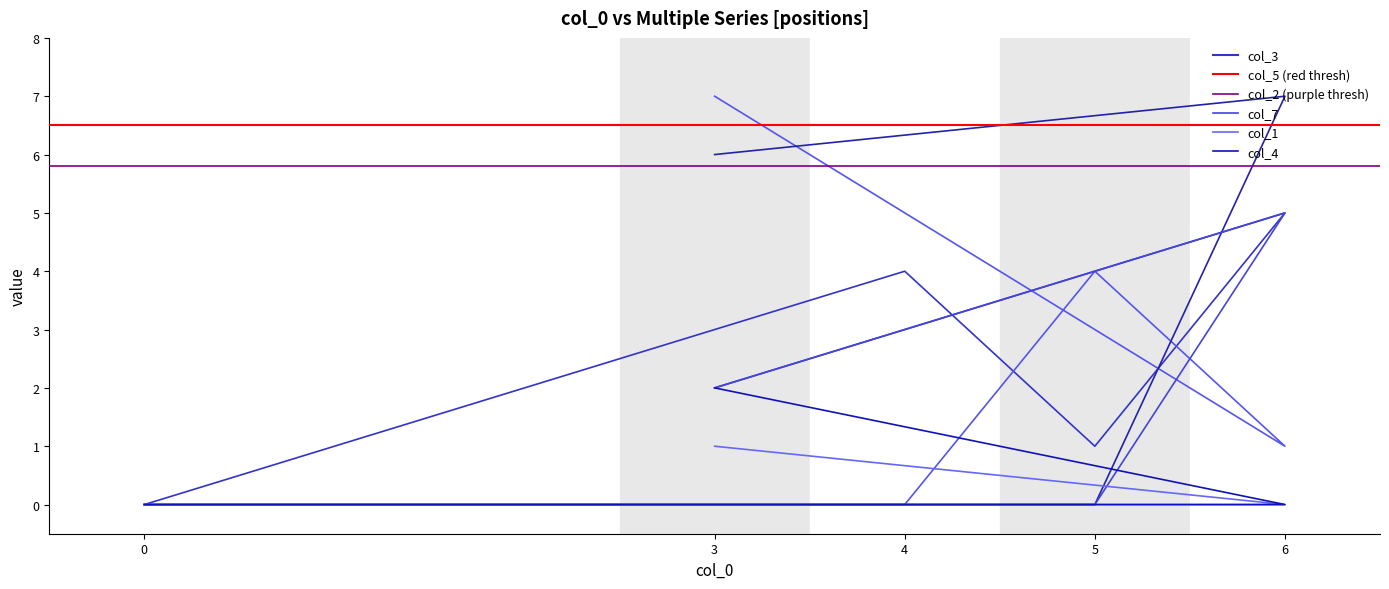

Where does the col_5 series first go above 1?

5